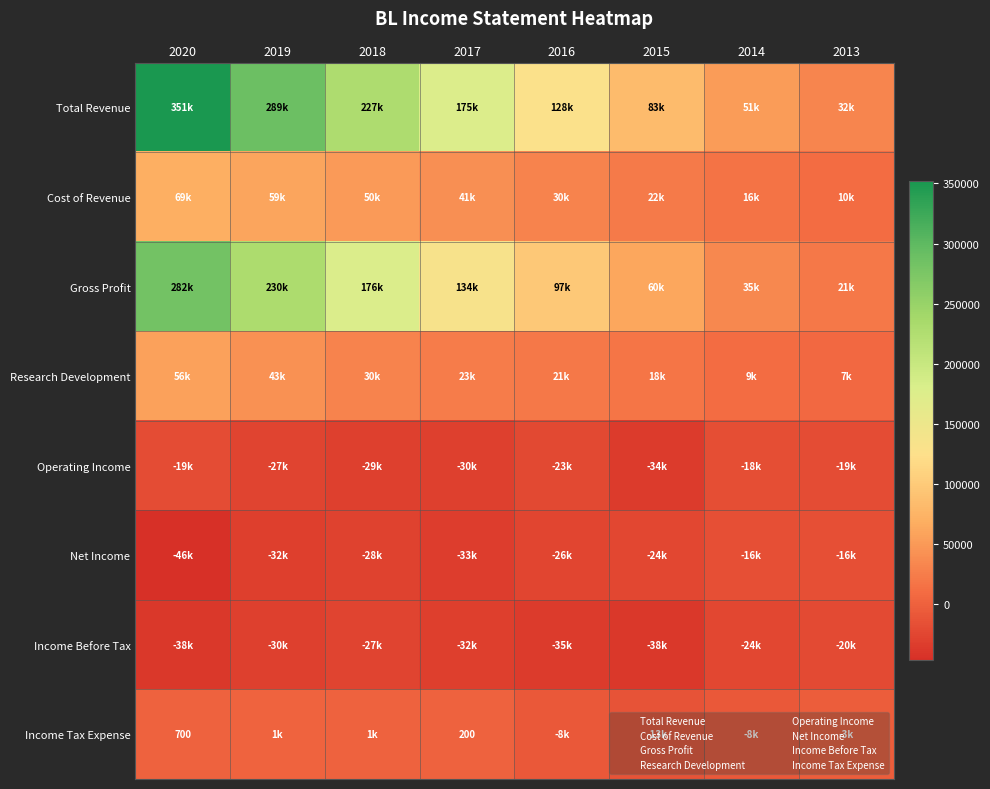

True or false: Total Revenue has a value of 79076 at 2018.

False